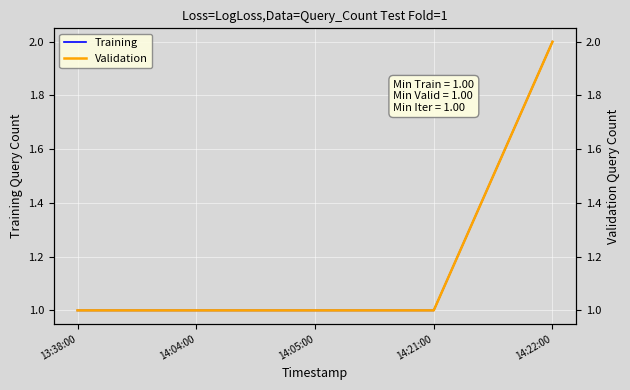

List the labels in order of Validation value, largest first.

14:22:00, 13:38:00, 14:04:00, 14:05:00, 14:21:00